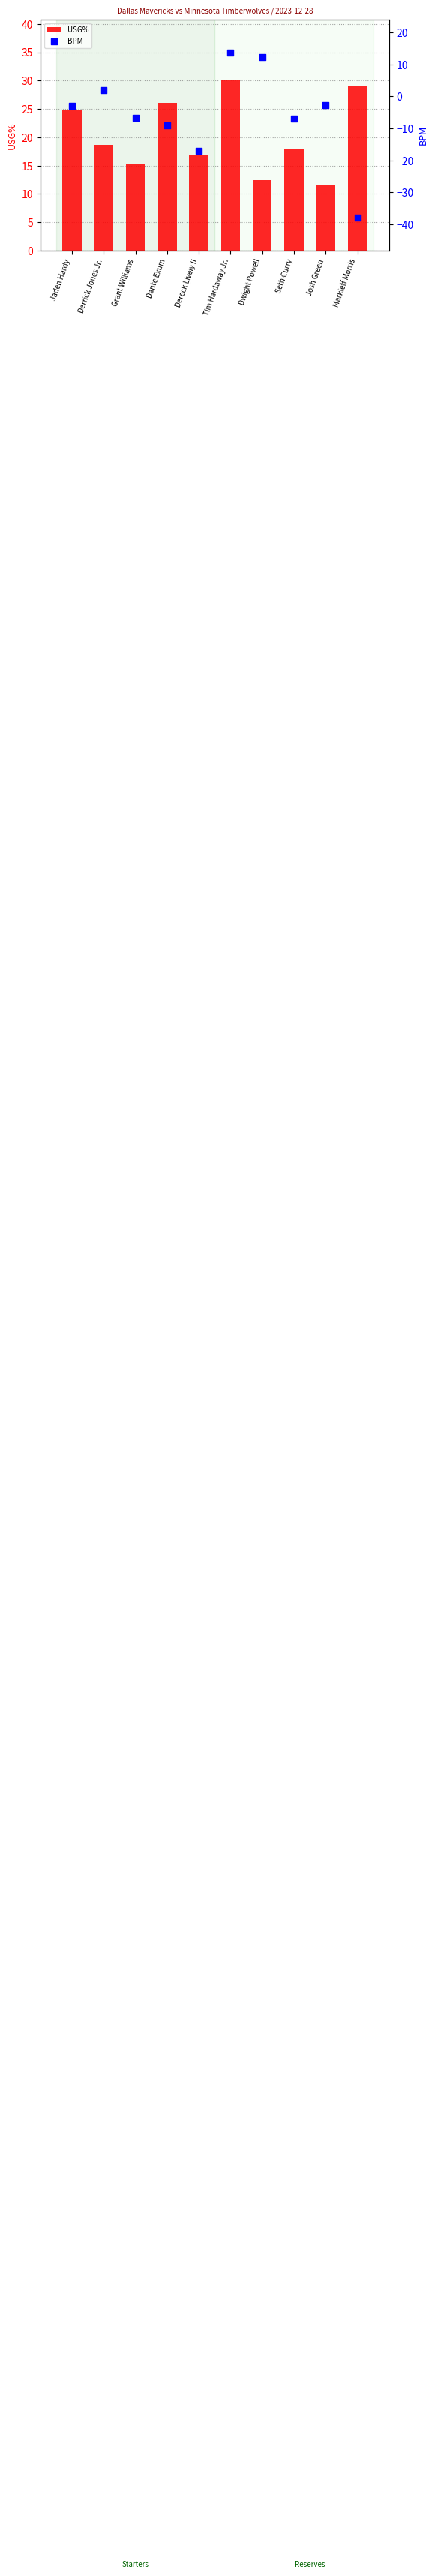

At which category is the sum across all series the highest?

Tim Hardaway Jr.